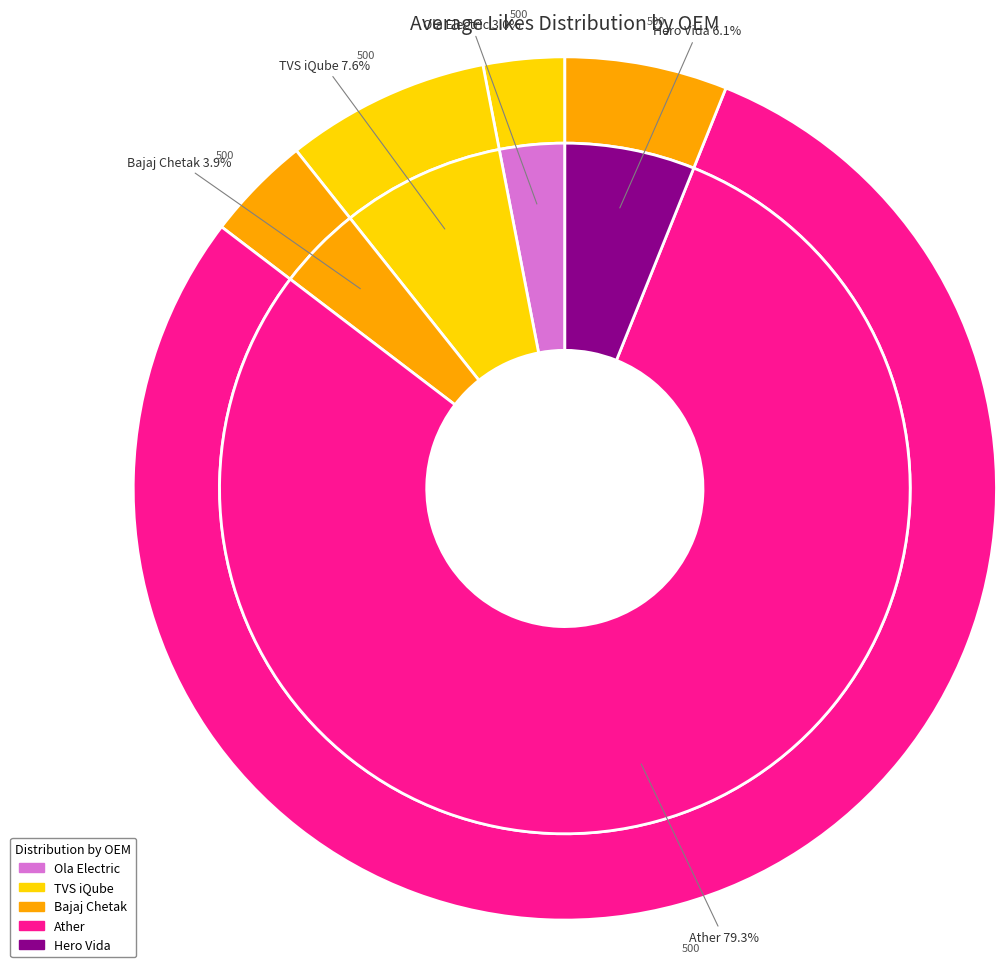

True or false: Bajaj Chetak accounts for 4% of the total.

True